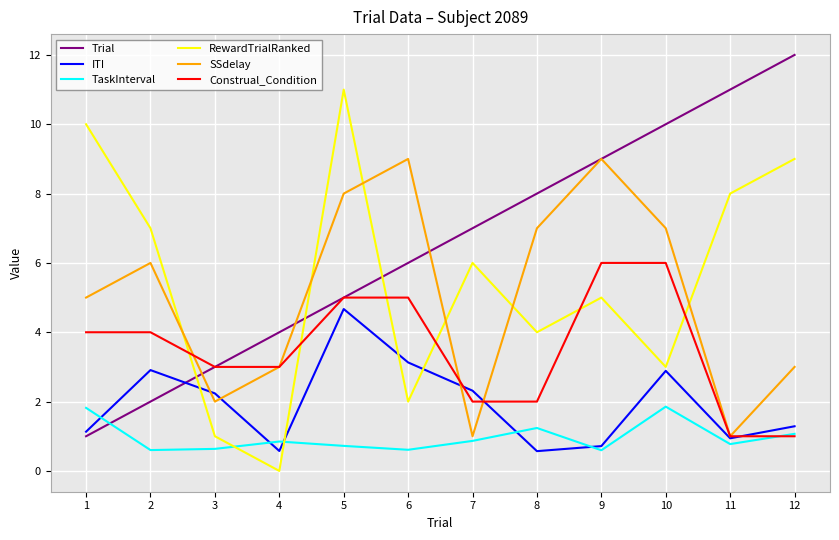

What is the sum of the Trial values at 3 and 8?

11.0